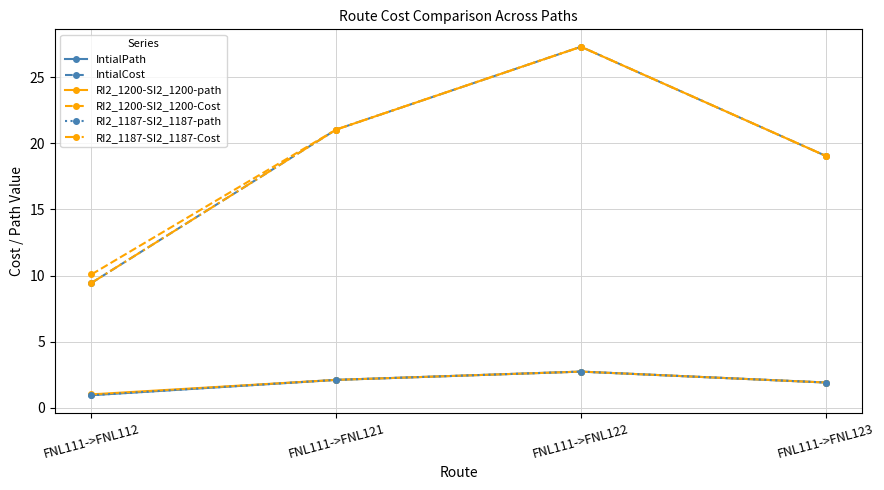

How many lines are shown in the chart?

6